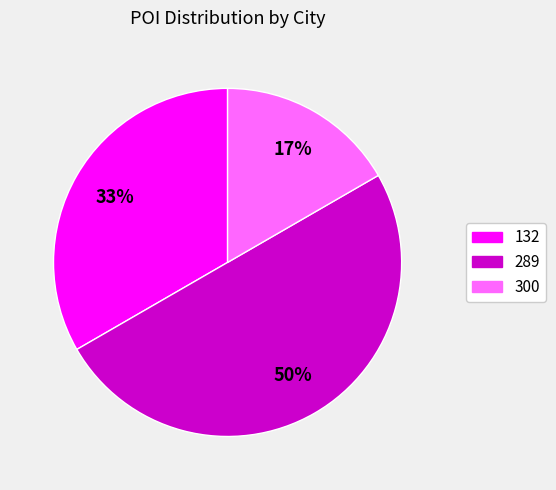

The 132 slice represents 33% of the pie. True or false?

True